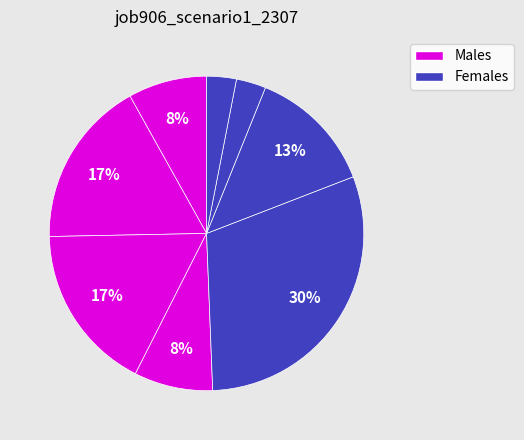

Count the number of slices in the pie.

8